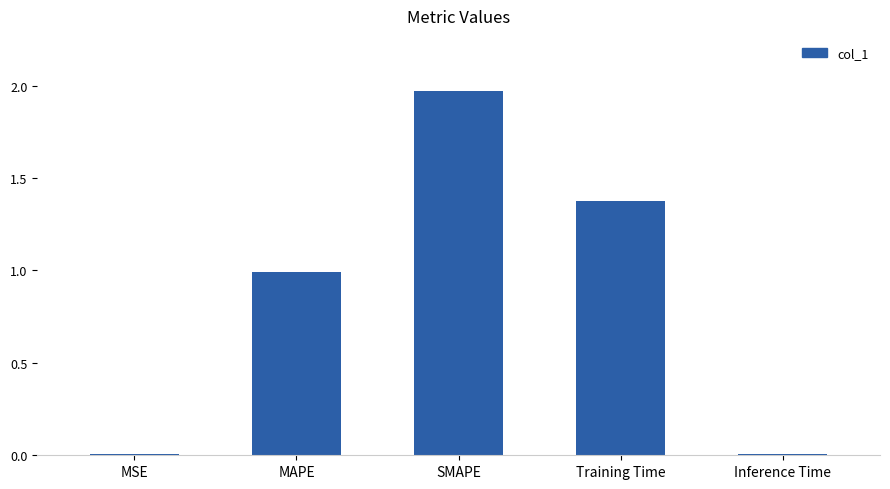

Which category has the highest value across all series?

SMAPE